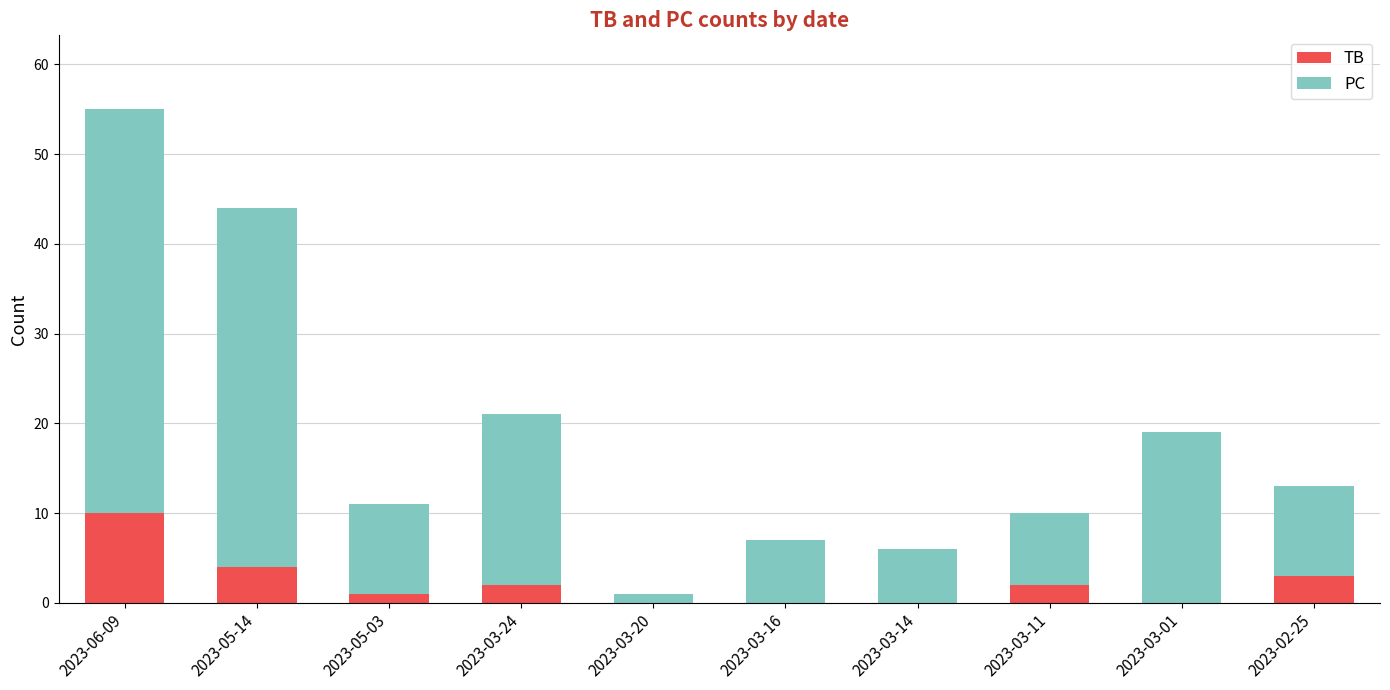

The TB series shows 0 at 2023-03-20. True or false?

True